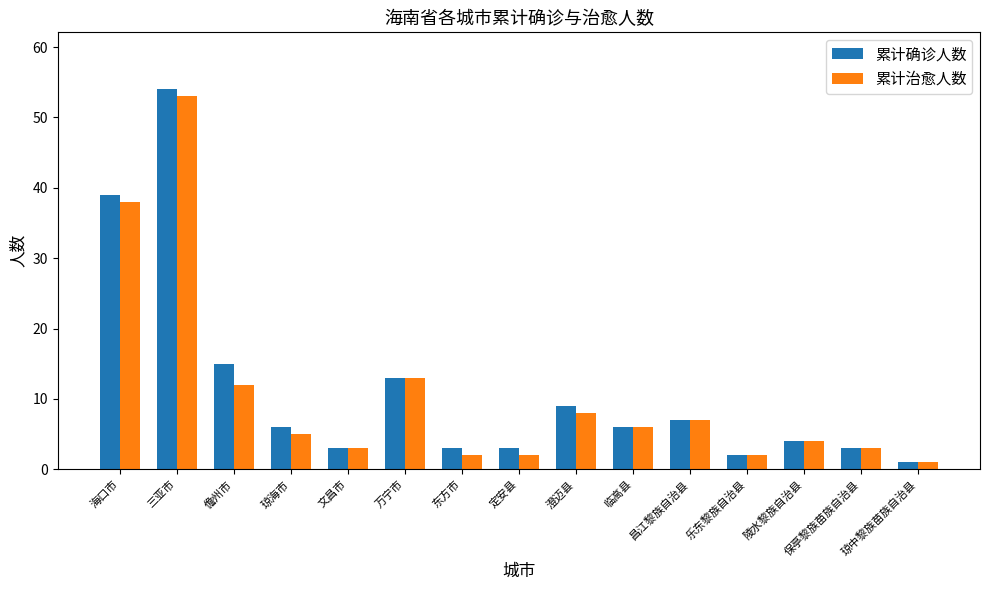

What are all the series names shown in the legend?

累计确诊人数, 累计治愈人数